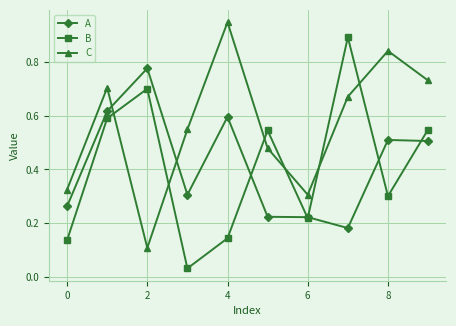

Which series has the largest total across all categories?

C